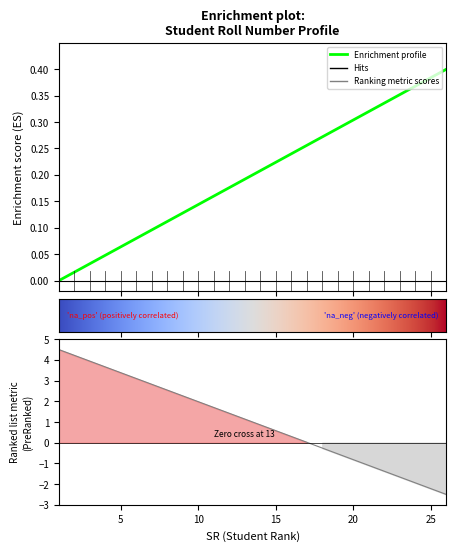

Where is the data nearest to the value 0?

1